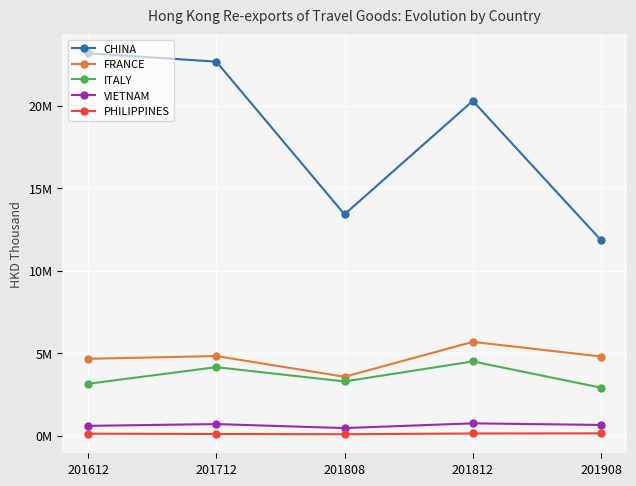

What are all the series names shown in the legend?

CHINA, FRANCE, ITALY, VIETNAM, PHILIPPINES